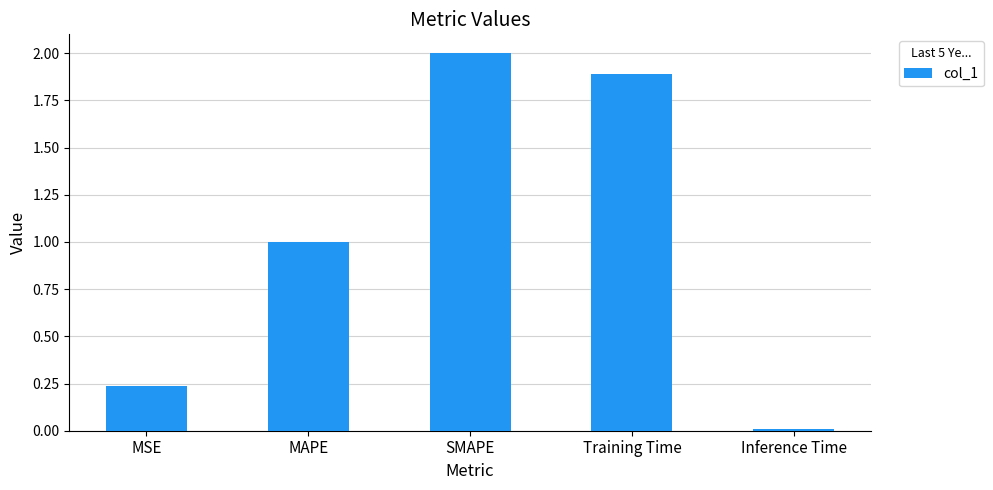

Which category has the lowest value across all series?

Inference Time